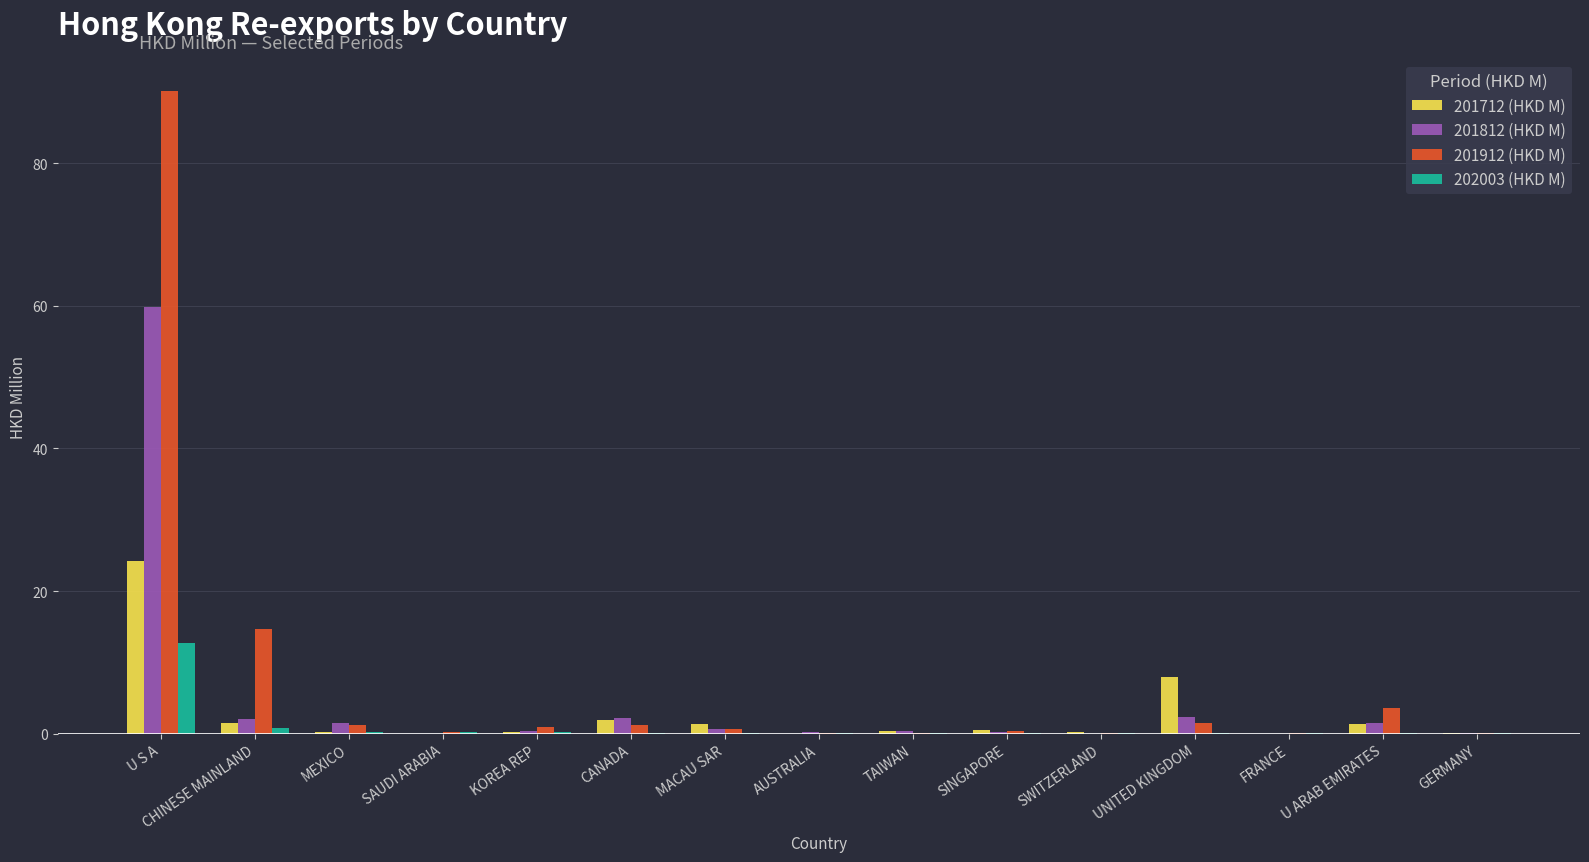

What is the approximate value of 201712 (HKD M) at U S A?

24.2